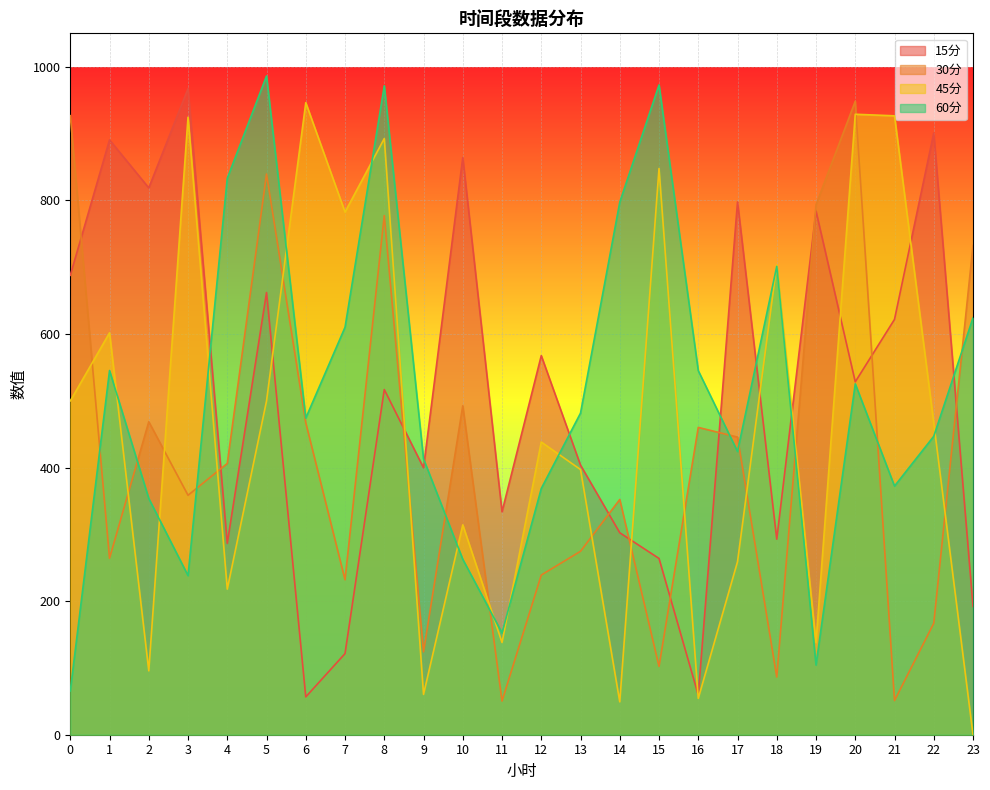

At which label does 30分 reach its peak?

20